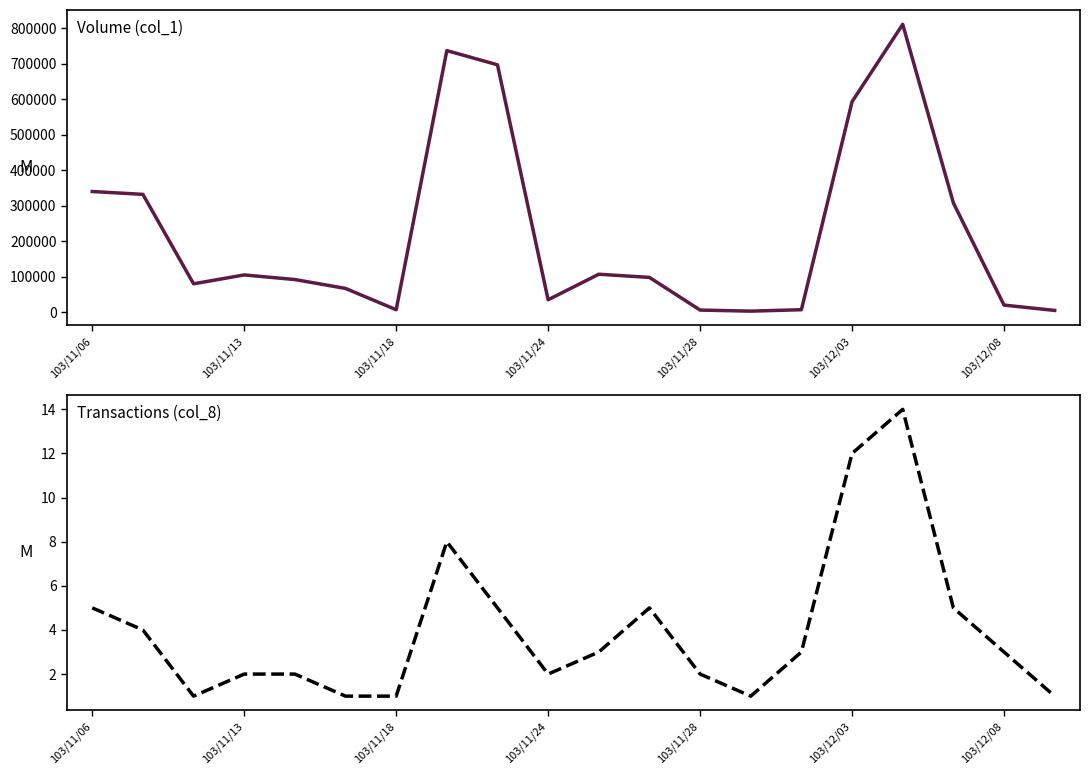

True or false: Transactions (col_8) and Volume (col_1) intersect in this chart.

False